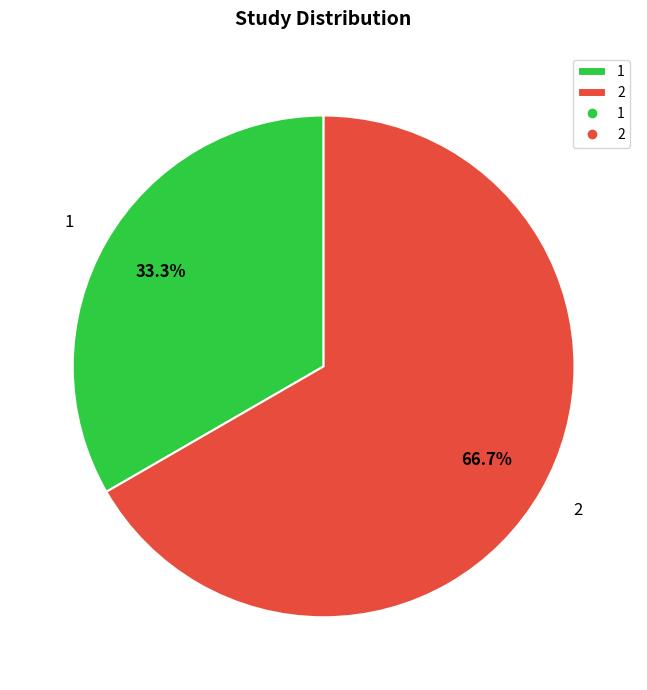

Rank the categories by value from lowest to highest.

1, 2